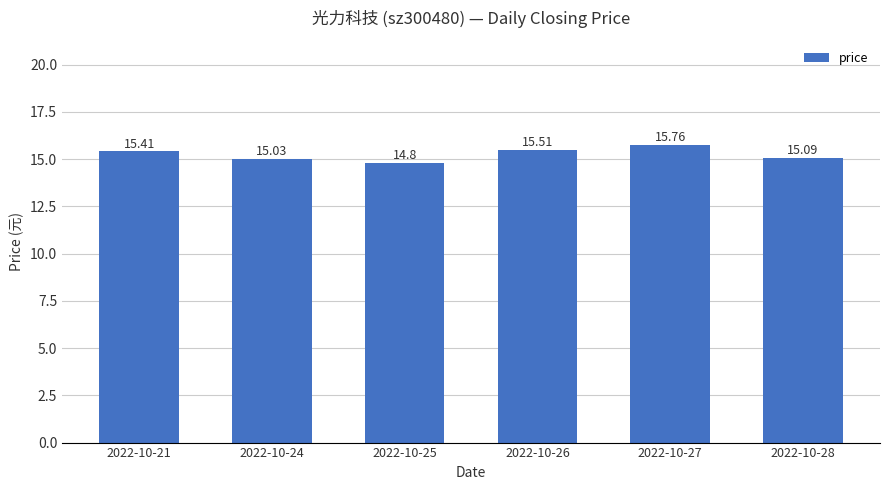

What is the approximate value at 2022-10-27?

15.8